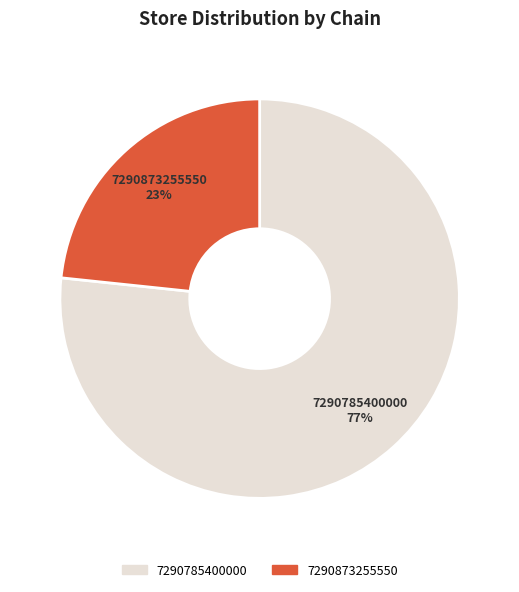

What is the largest slice in the pie chart?

7290785400000